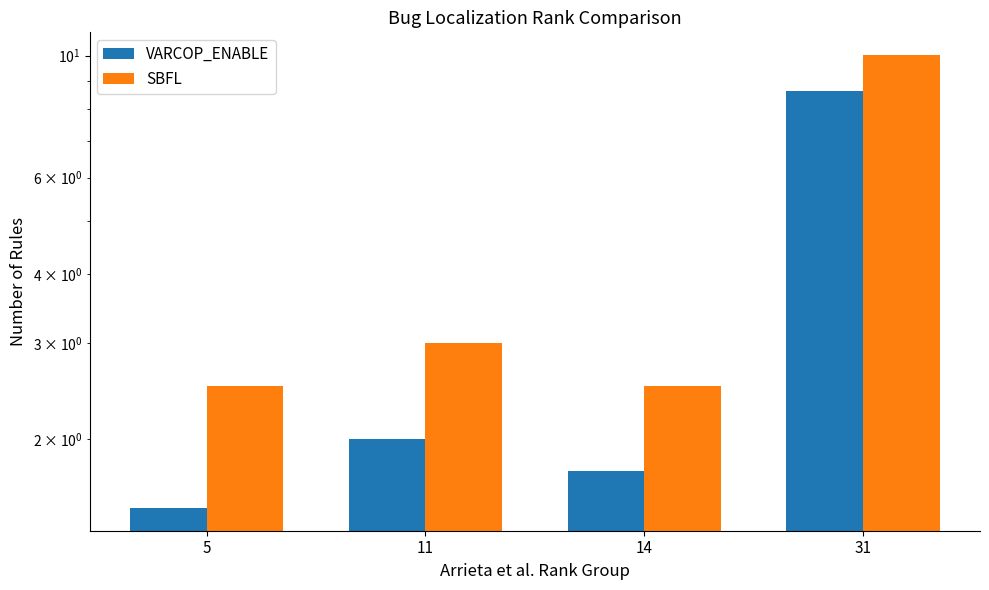

Which series has the widest spread of values?

SBFL